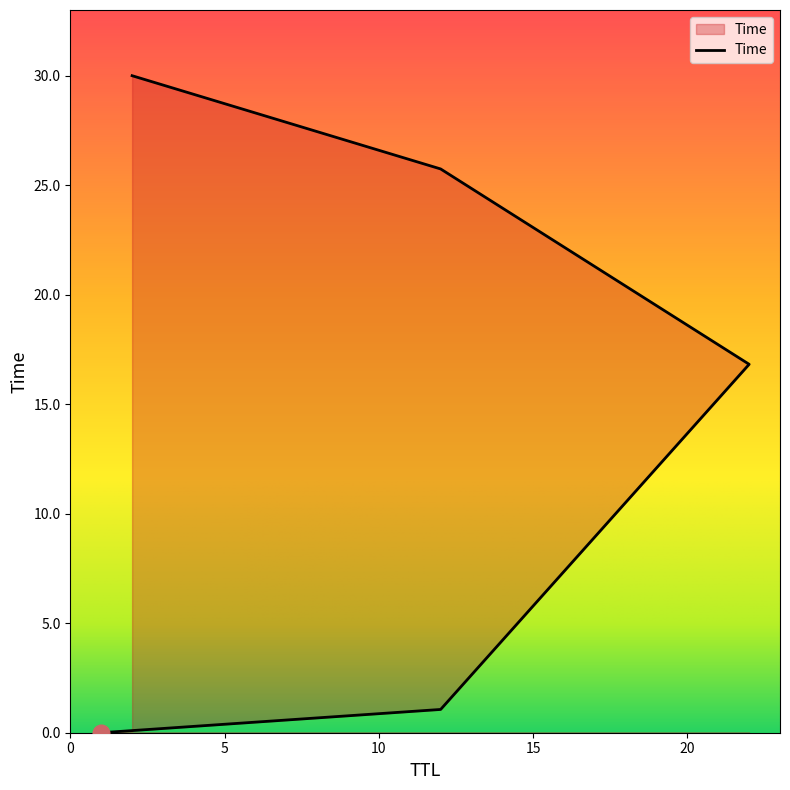

What is the difference between the second highest and minimum values?

25.7